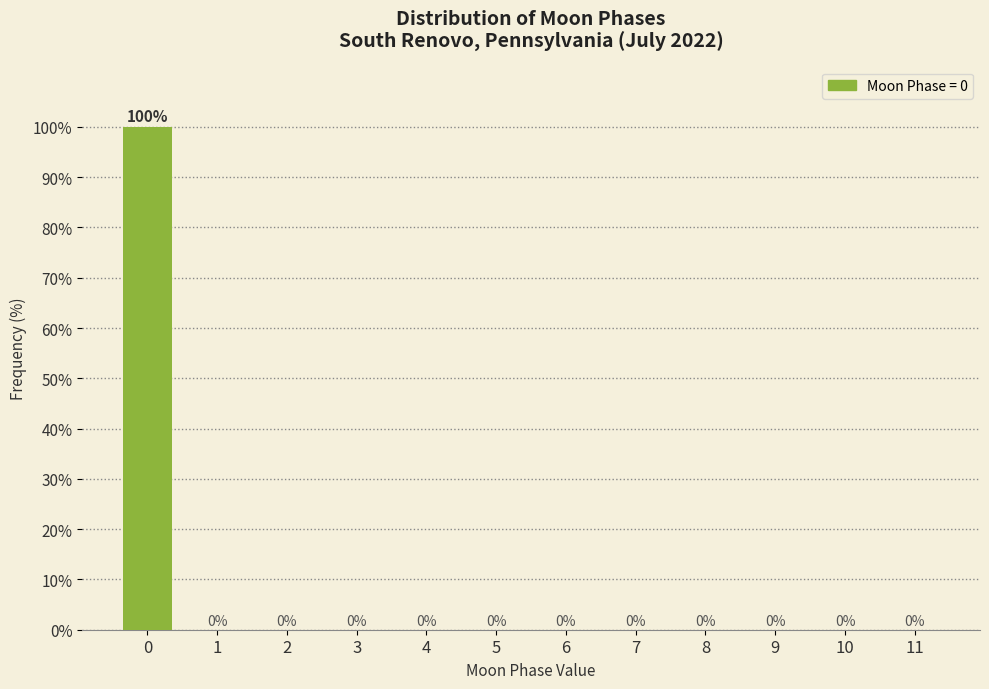

Reading right to left, what are all the values shown in this chart?

11=0	10=0	9=0	8=0	7=0	6=0	5=0	4=0	3=0	2=0	1=0	0=100